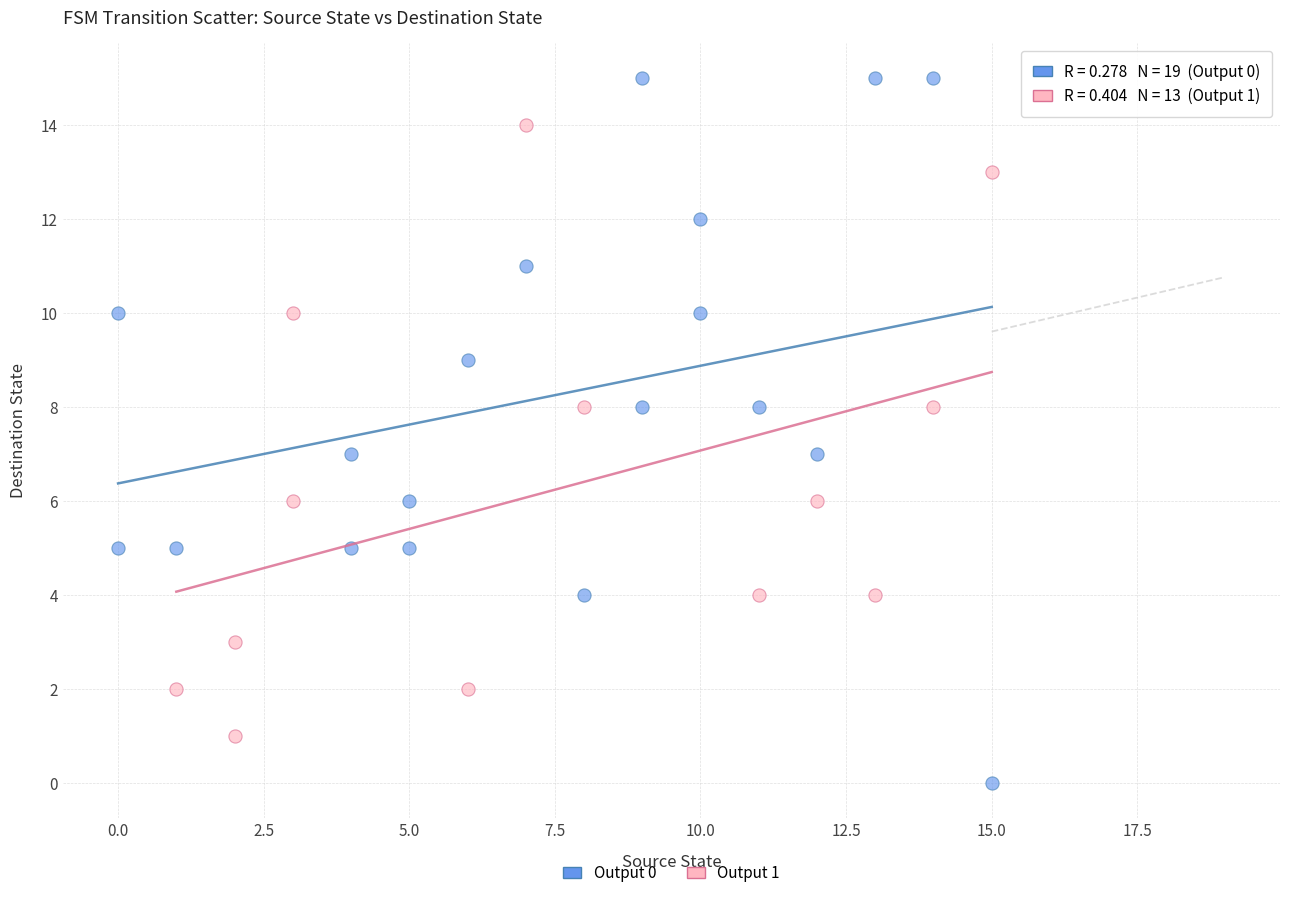

Which series has the largest Y range (max minus min)?

Output 0